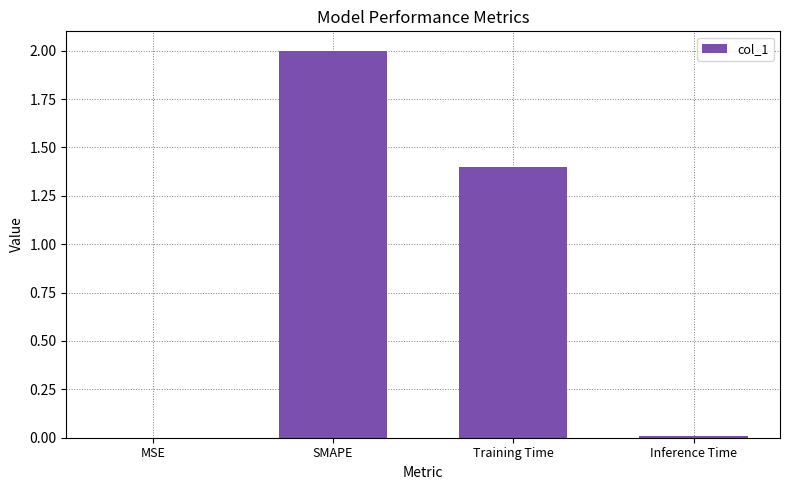

True or false: the data shows 0.0 at MSE.

True